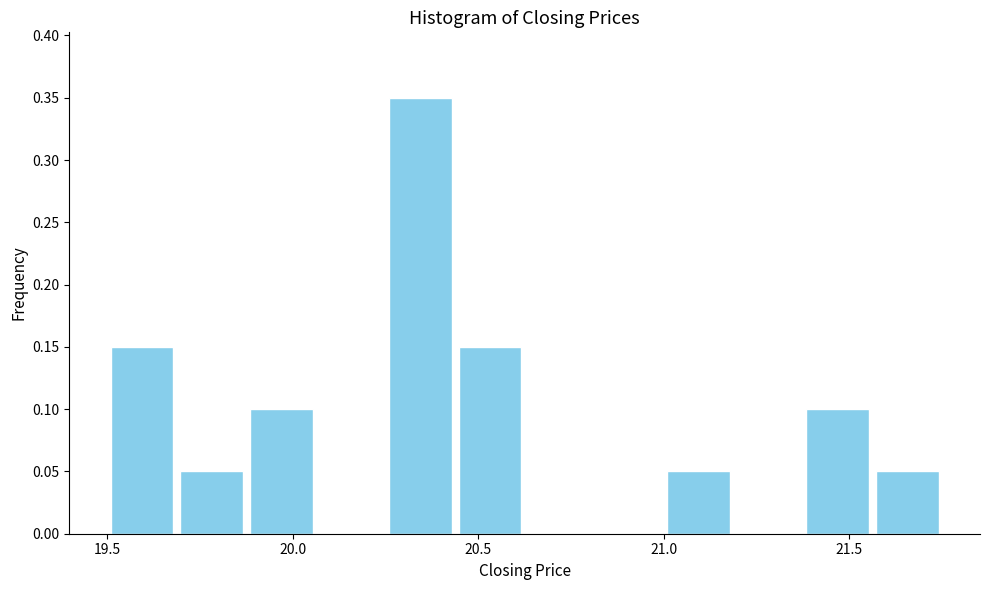

Read against the x-axis, roughly where is the centre of the tallest bar?

20.35